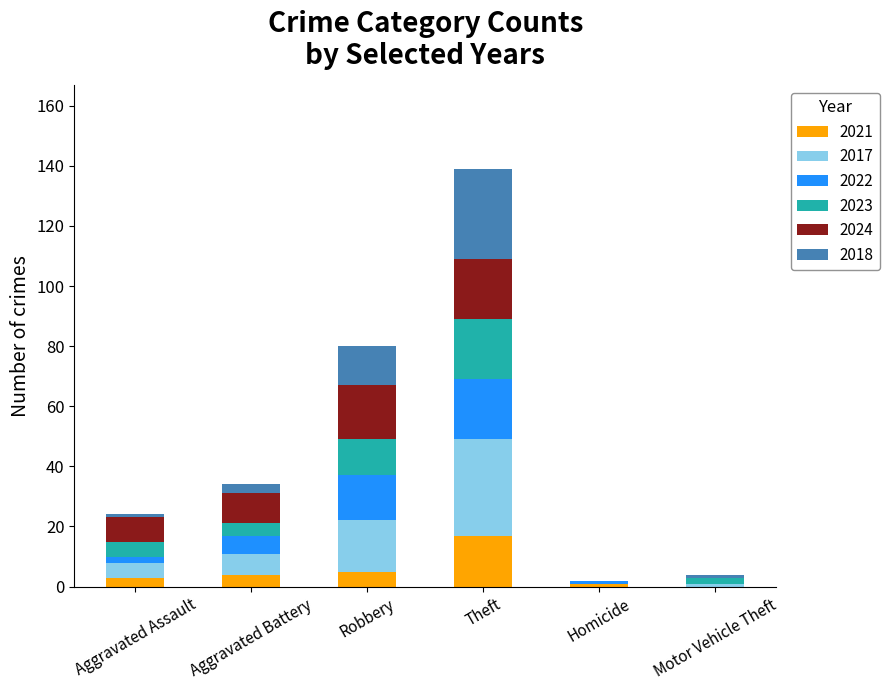

What is the total value across all series at Robbery?

80